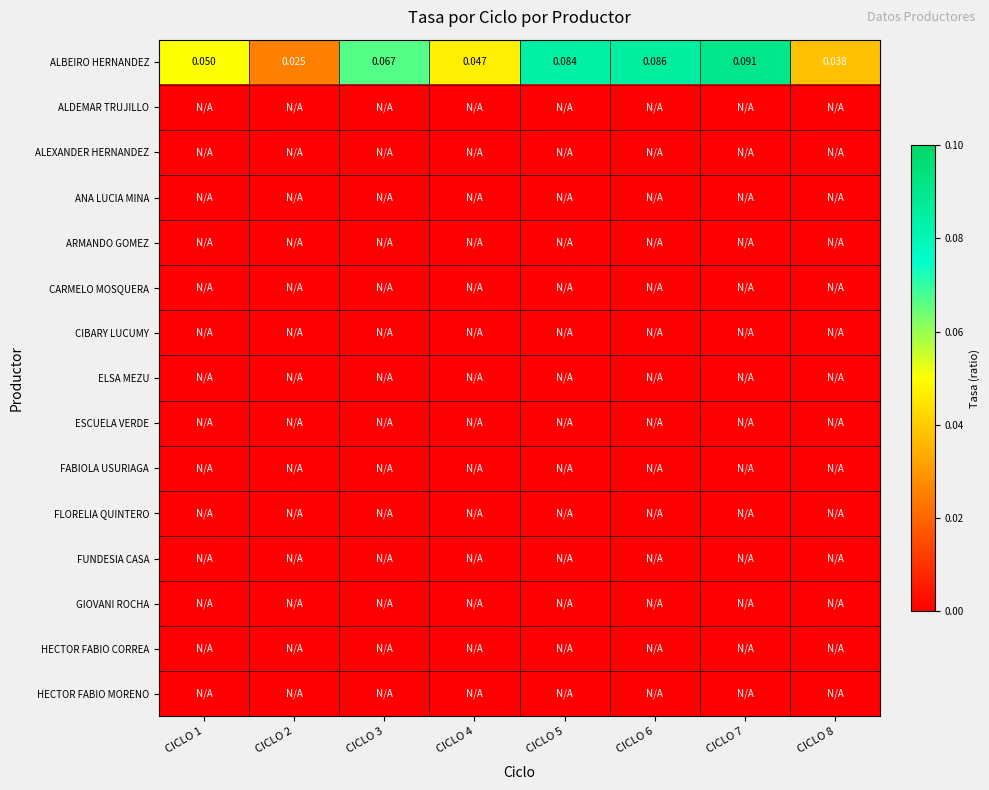

Which series has the largest total across all categories?

ALBEIRO HERNANDEZ